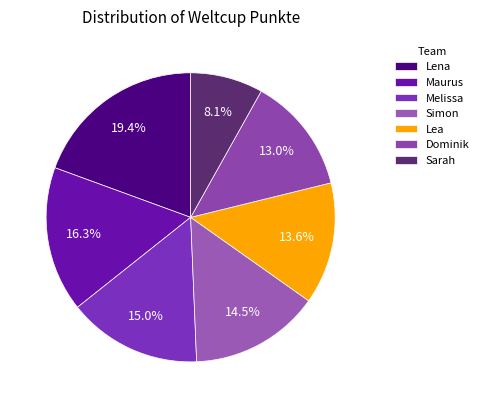

To the nearest percent, what is the difference between the Maurus and Simon slice percentages?

2%